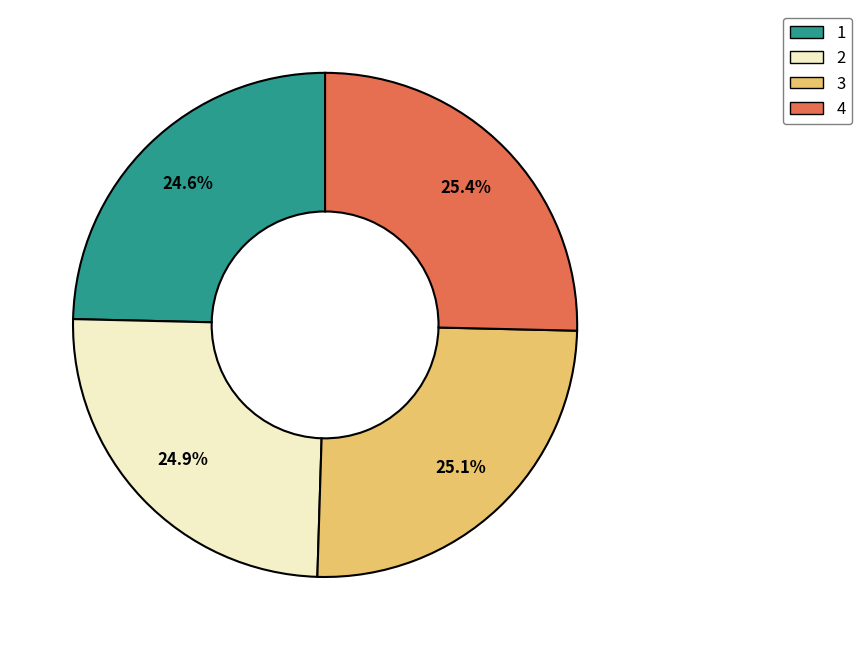

What percentage do 2 and 3 together represent?

50.0%